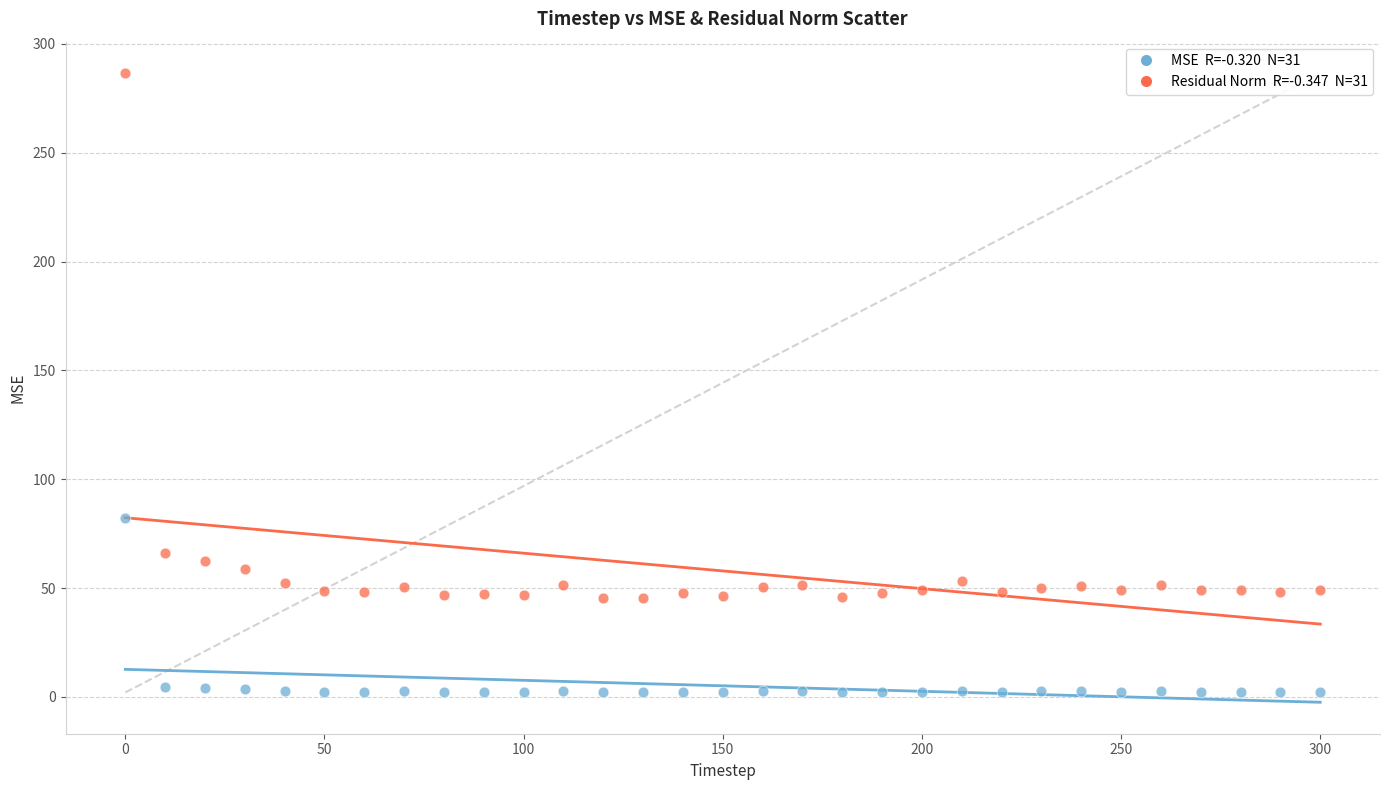

Across all series, what Y value is closest to 144?

82.1